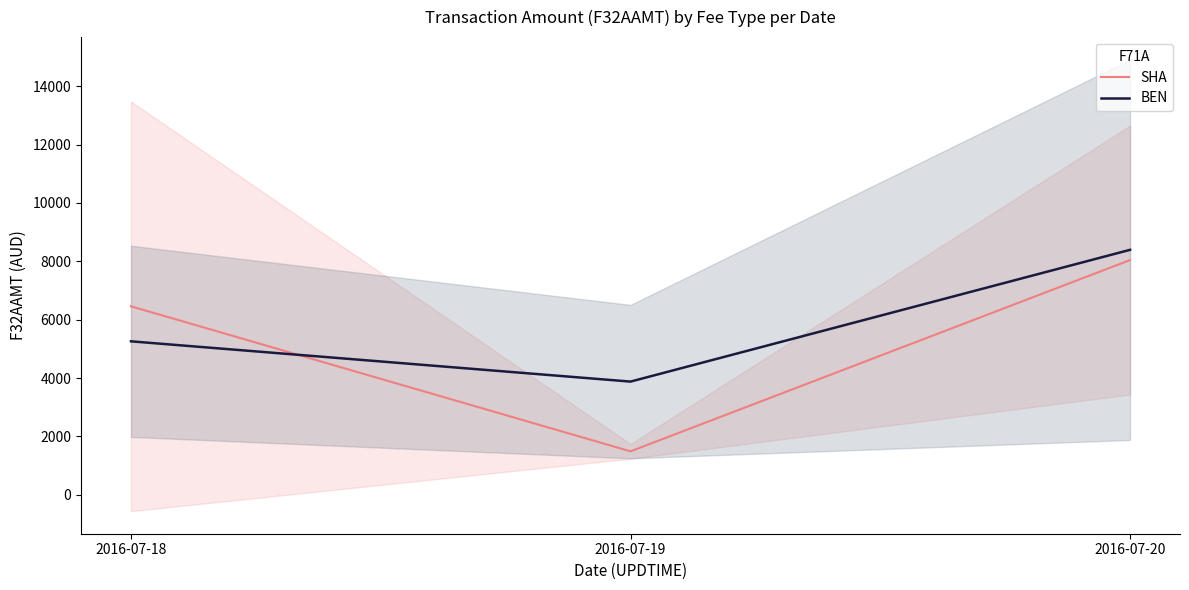

Reading right to left, list all the values displayed in this chart.

SHA: 2016-07-20=8043.0	2016-07-19=1488.8	2016-07-18=6457.7
BEN: 2016-07-20=8393.7	2016-07-19=3878.5	2016-07-18=5258.4